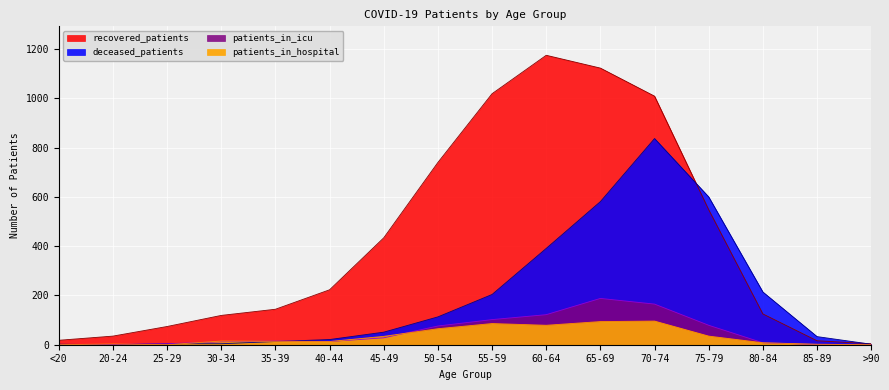

Where do patients_in_hospital and patients_in_icu first cross each other?

<20 and 20-24